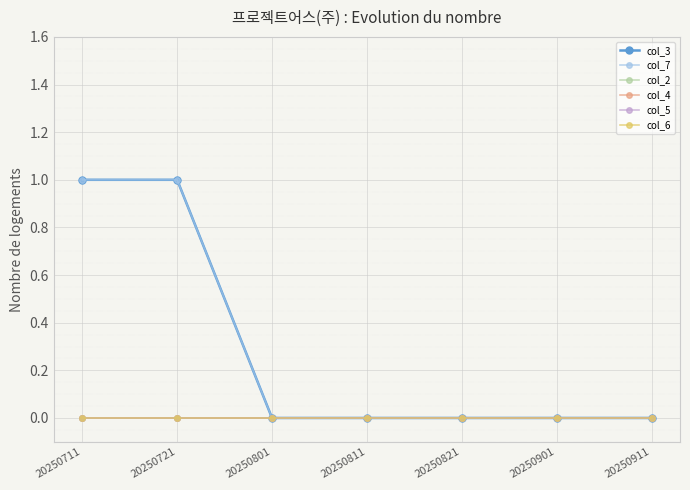

Reading left to right, transcribe all the data shown in this chart.

col_3: 1	1	0	0	0	0	0
col_7: 1	1	0	0	0	0	0
col_2: 0	0	0	0	0	0	0
col_4: 0	0	0	0	0	0	0
col_5: 0	0	0	0	0	0	0
col_6: 0	0	0	0	0	0	0